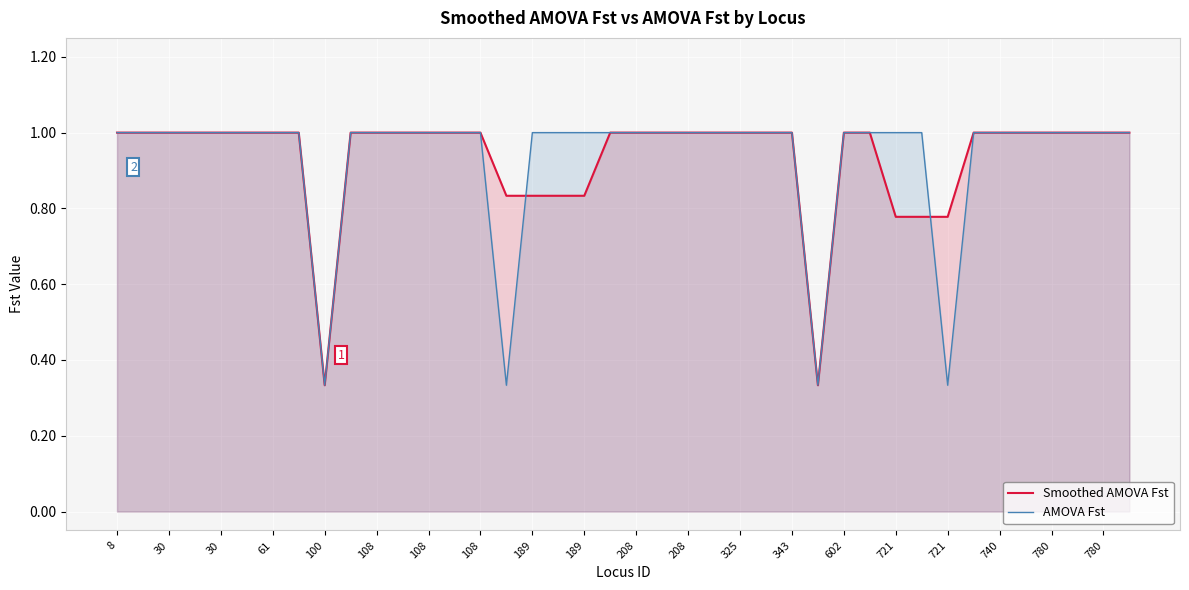

How many categories are shown in the chart?

40